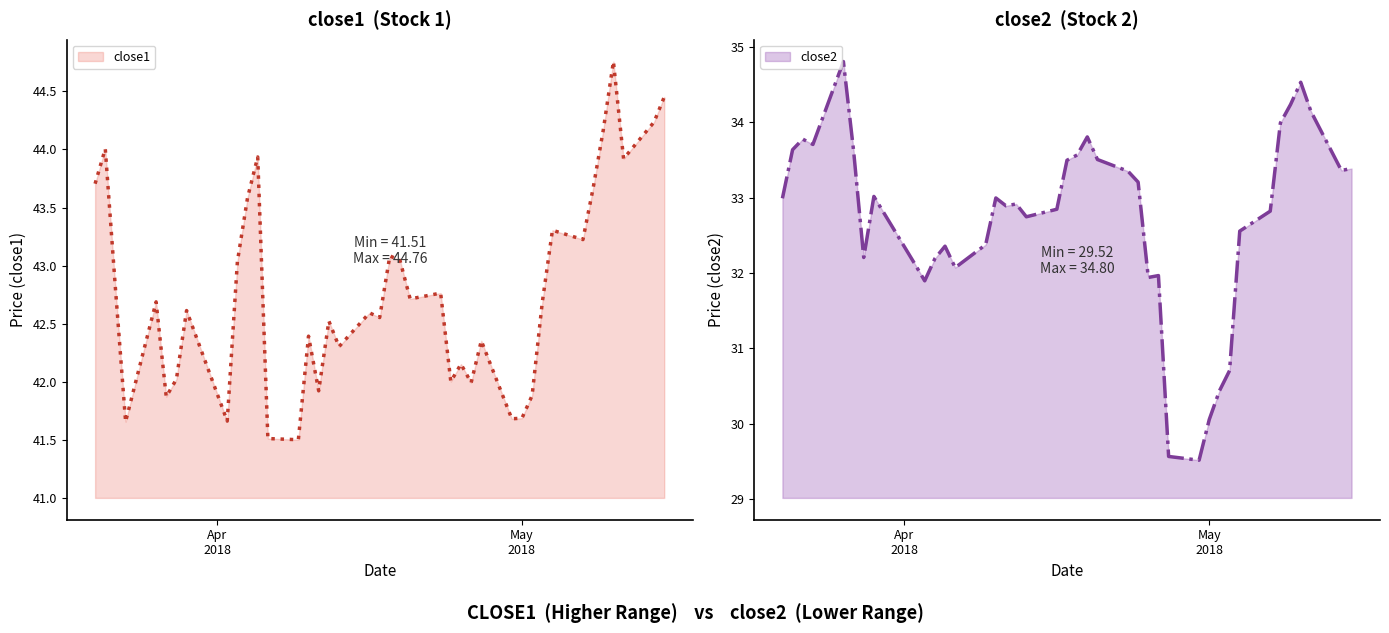

Rank the series by their maximum value, from highest to lowest.

close1, close2